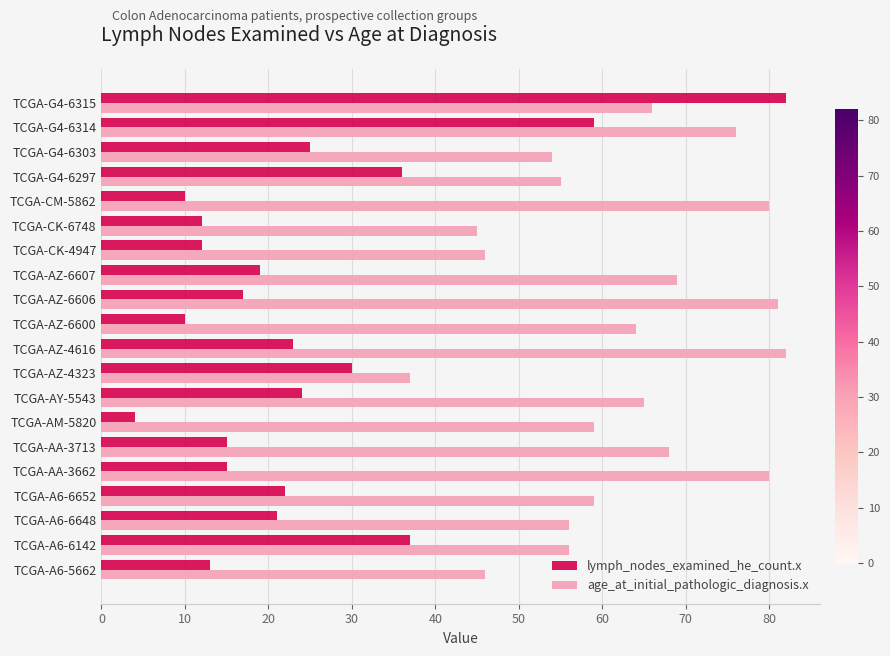

Rank the series by their average value, from highest to lowest.

age_at_initial_pathologic_diagnosis.x, lymph_nodes_examined_he_count.x